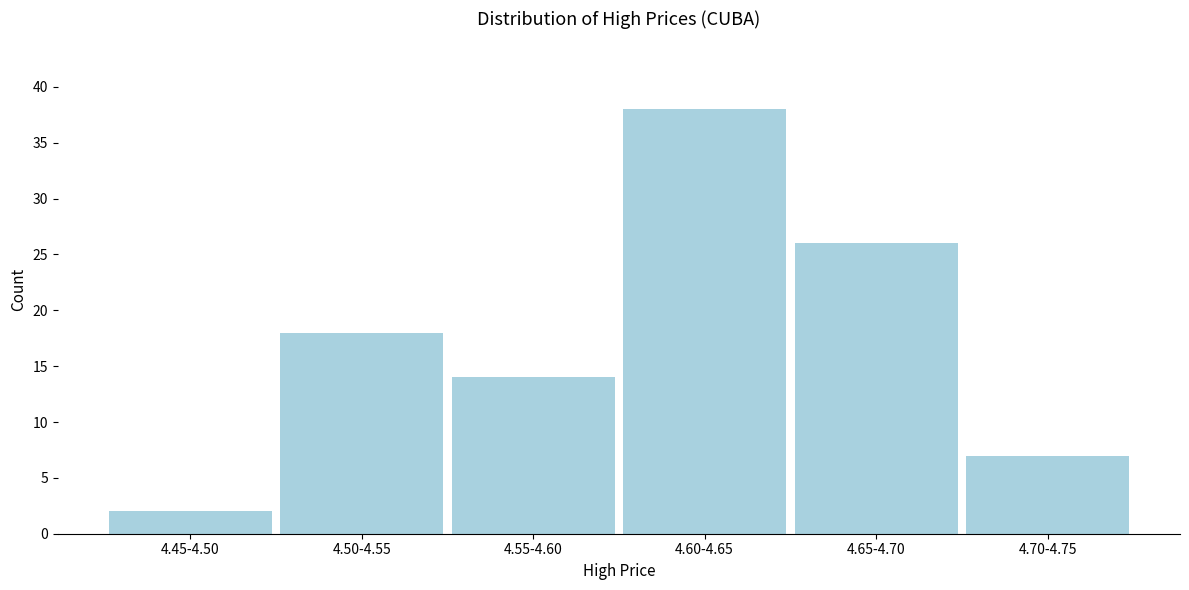

Reading left to right, list all the values displayed in this chart.

4.45-4.50=2	4.50-4.55=18	4.55-4.60=14	4.60-4.65=38	4.65-4.70=26	4.70-4.75=7